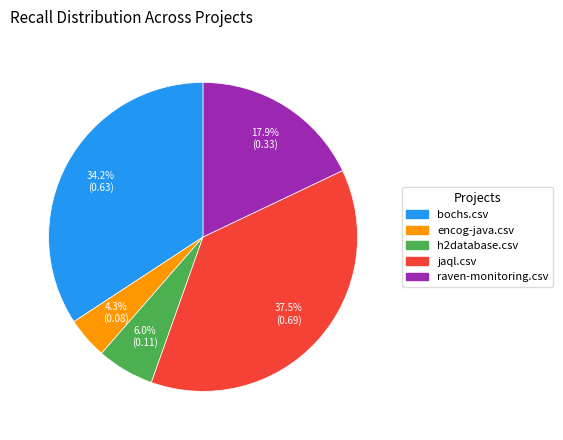

Which slice is the largest?

jaql.csv